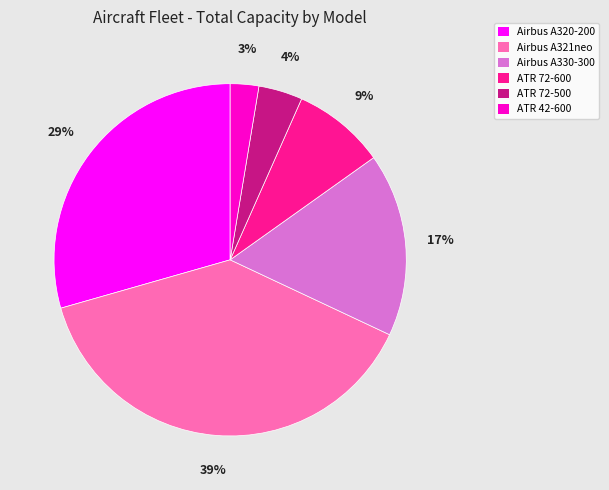

To the nearest percent, what is the average slice percentage?

17%